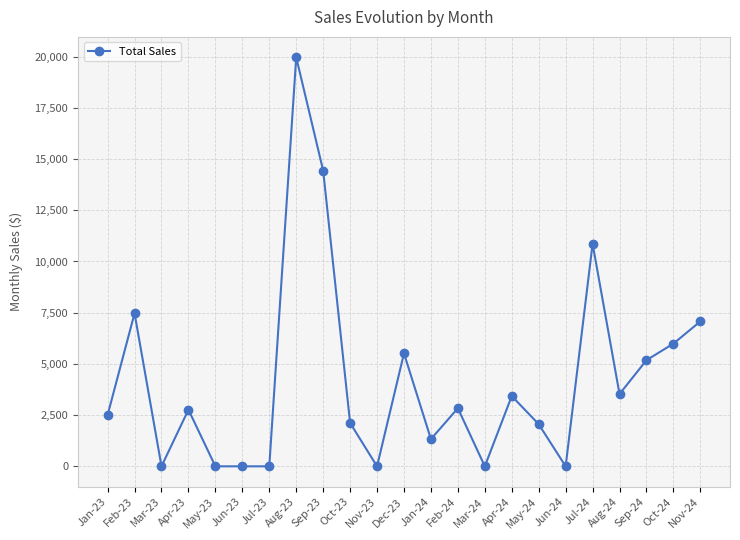

What is the ratio of the value at Apr-23 to the value at Jan-23?

1.1